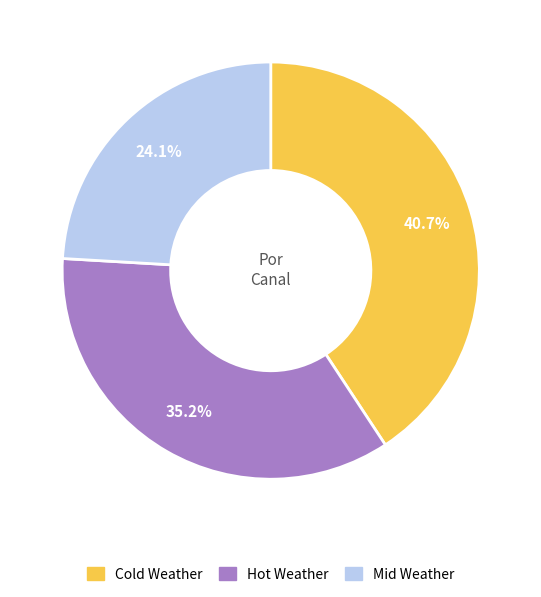

What percentage do Cold Weather and Mid Weather together represent?

64.8%